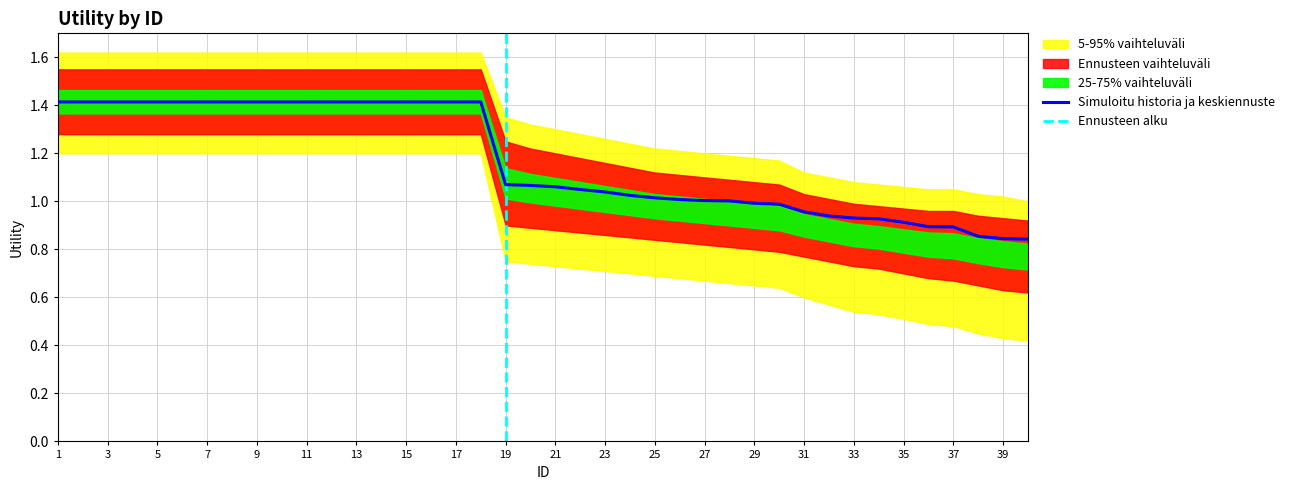

What is the change in value from 18 to 28?

-0.4